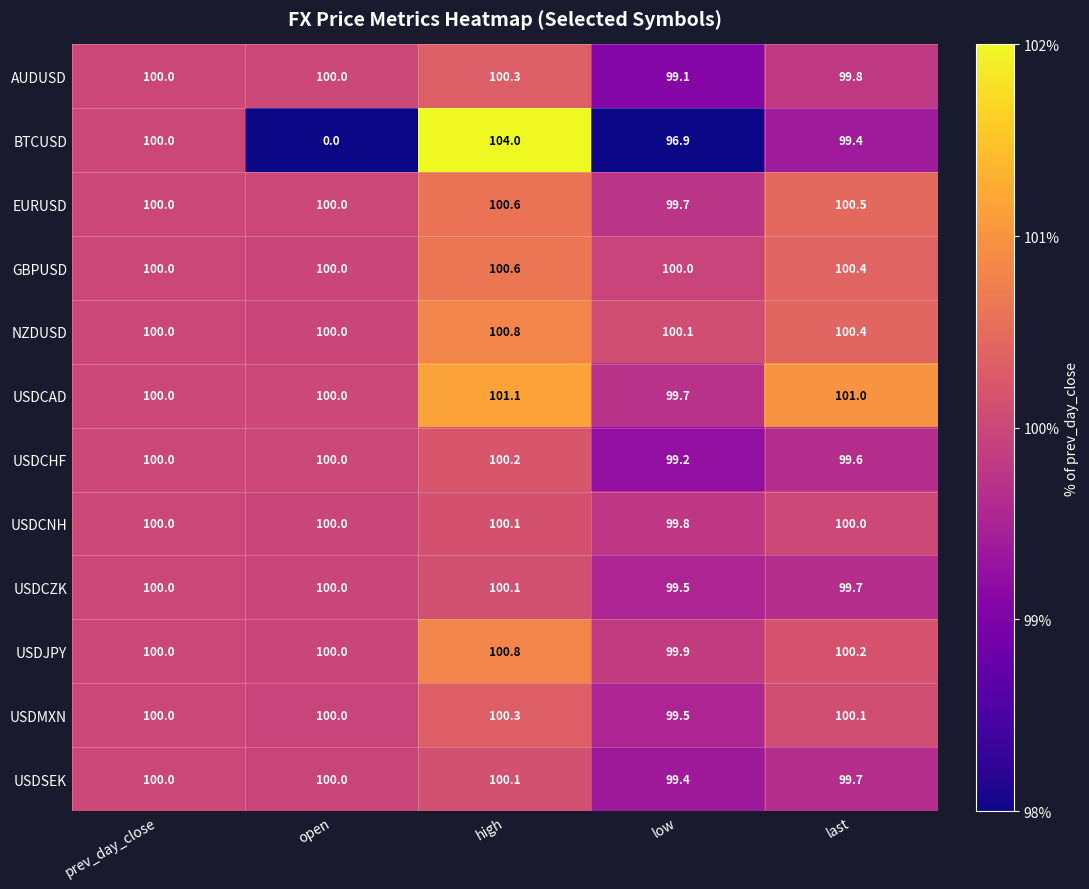

What is the sum of all BTCUSD values?

400.3